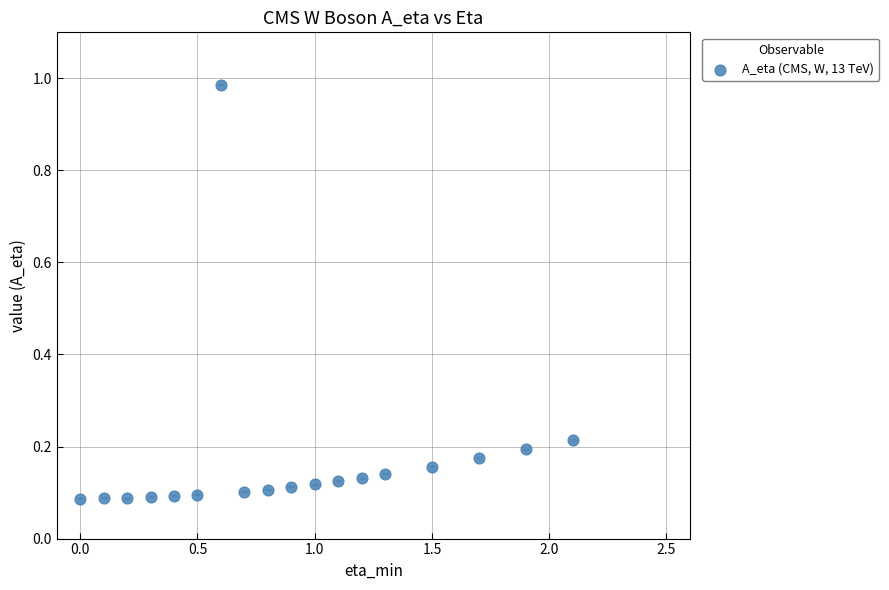

What is the range of Y values (max minus min)?

0.9